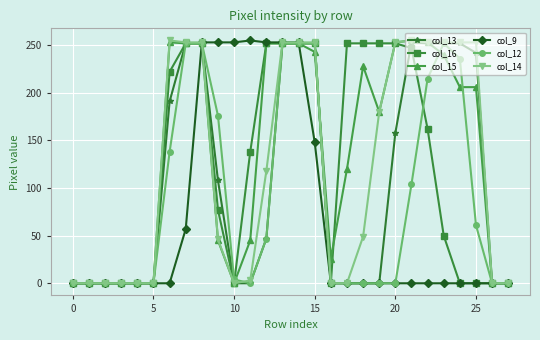

What is the value of the col_14 point at the 20th from the left?

180